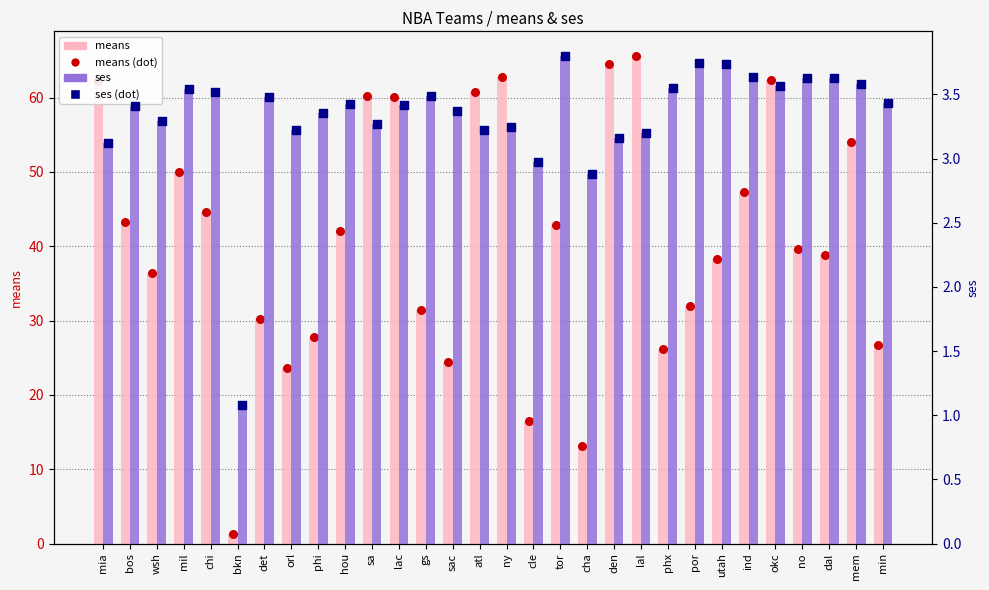

At which category is the sum across all series the highest?

lal